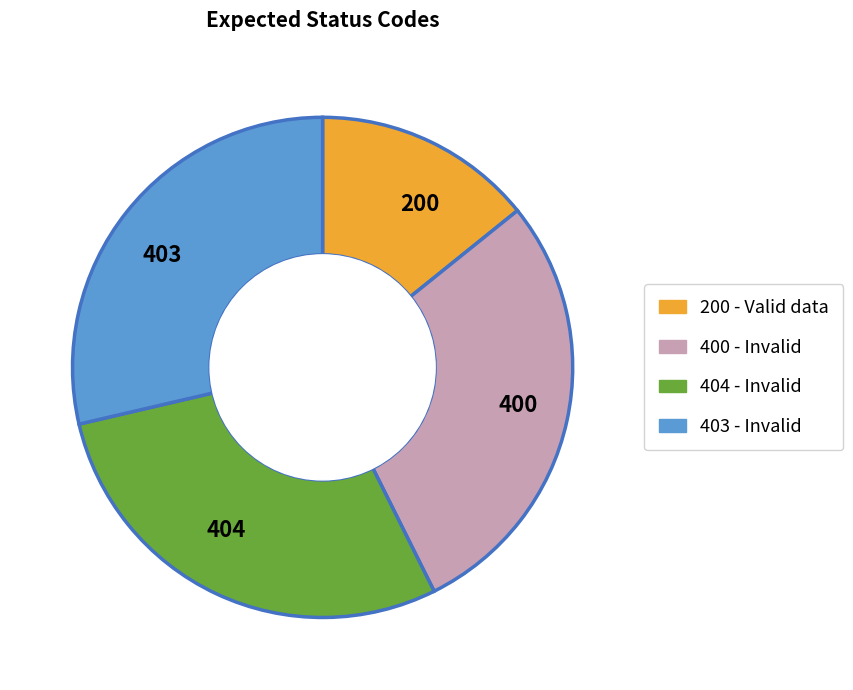

The 200 slice represents 8% of the pie. True or false?

False